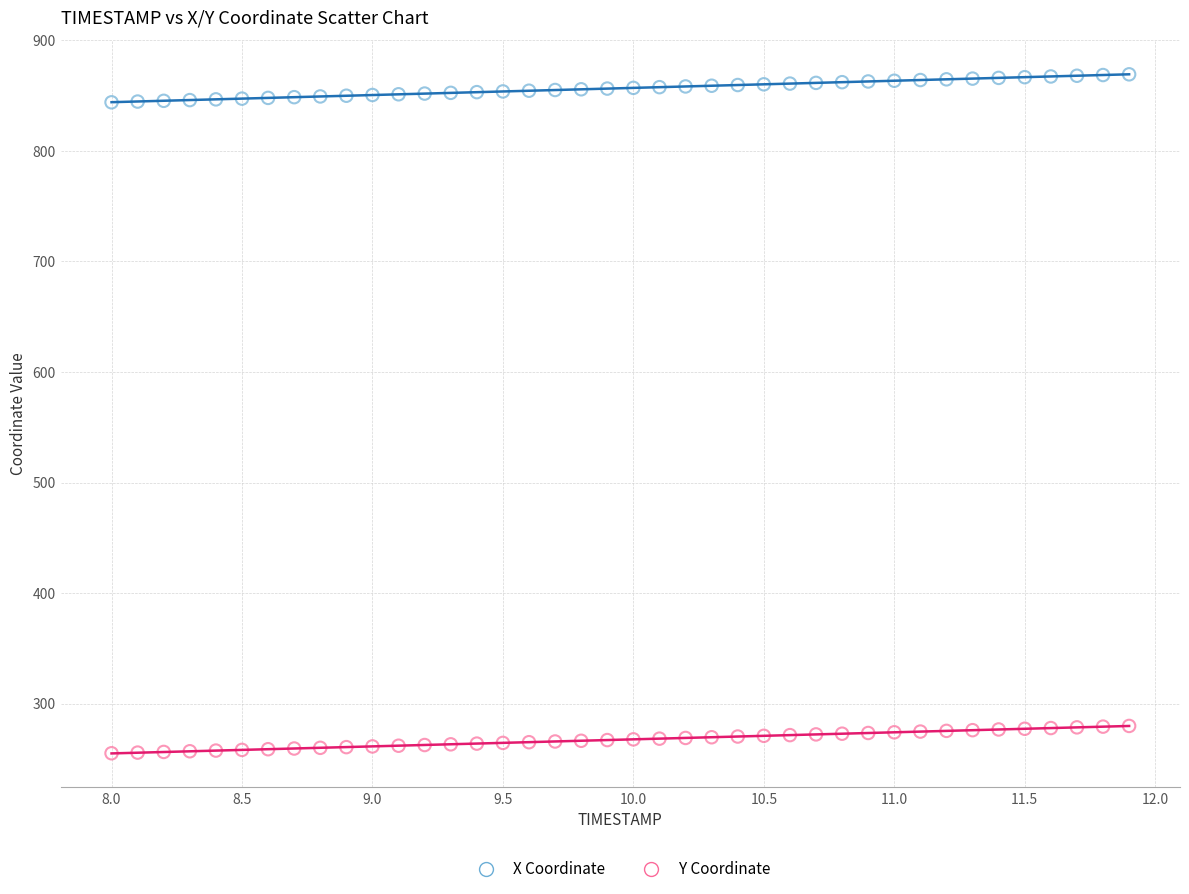

Across all data points, what is the range of Y values (max minus min)?

614.3